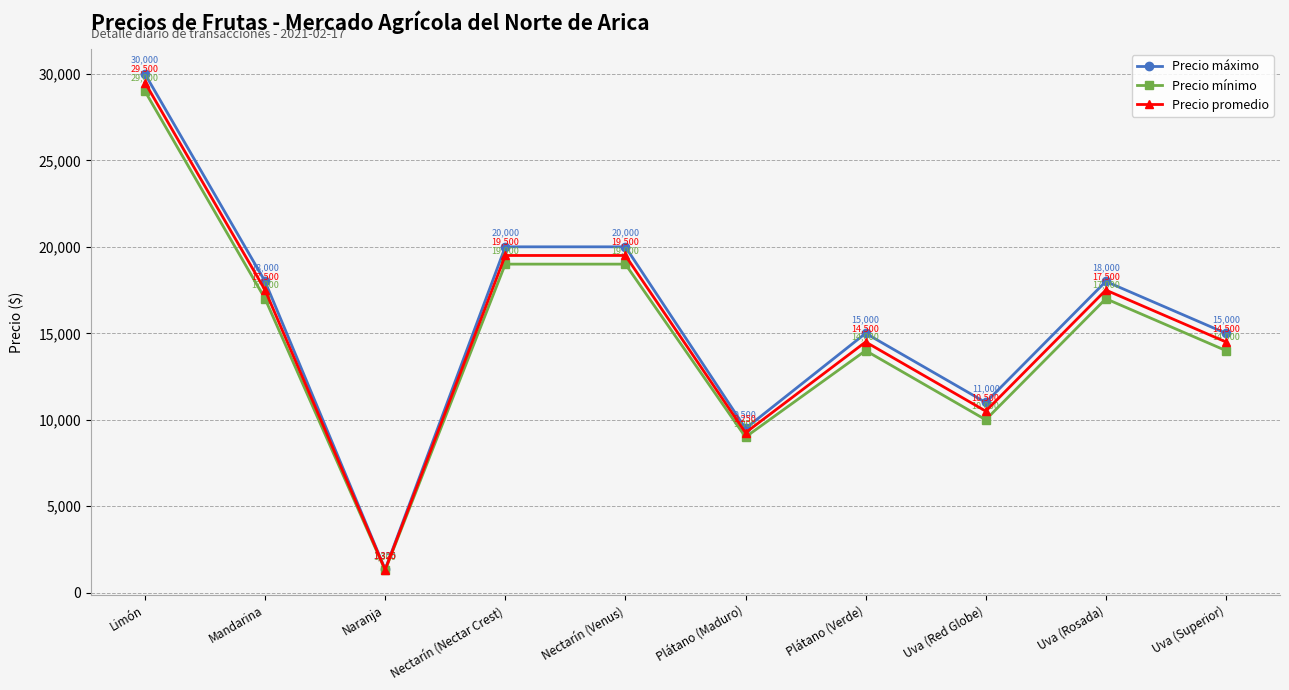

Which series has the widest spread of values?

Precio máximo